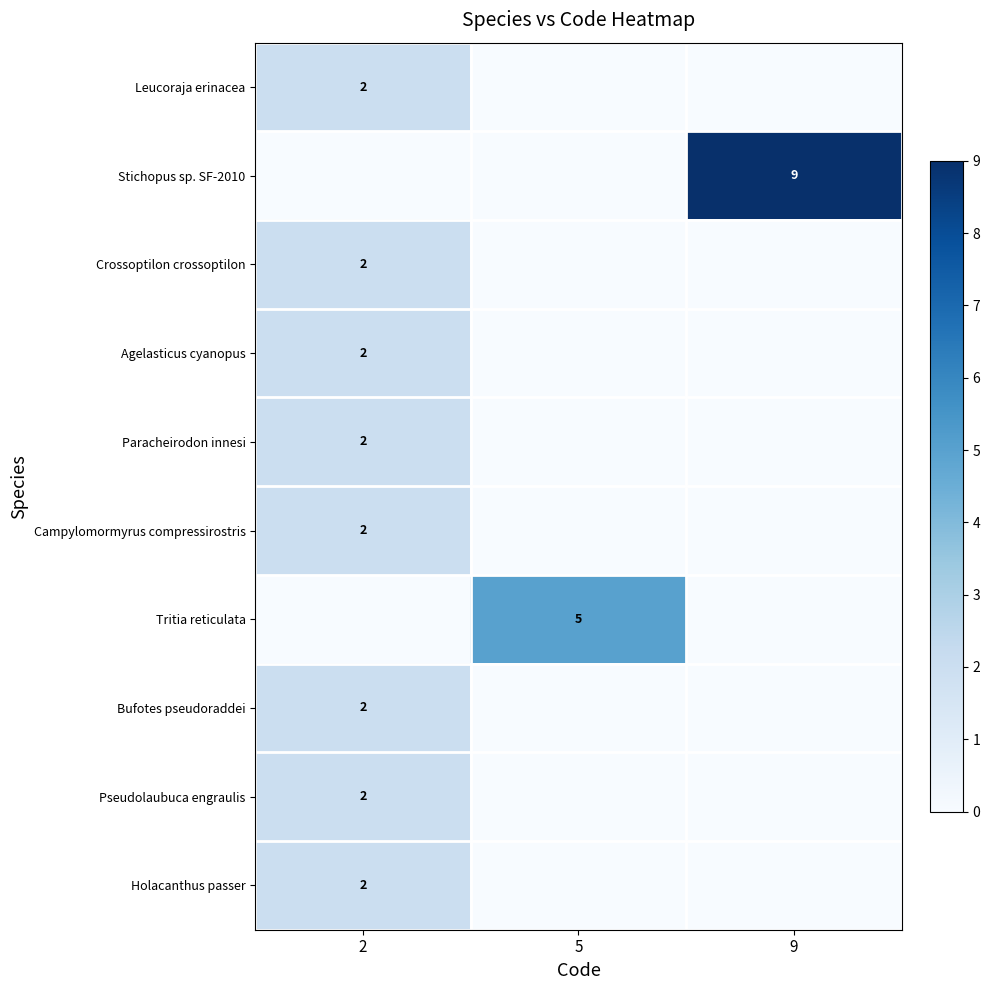

True or false: Stichopus sp. SF-2010 has a value of 9 at 9.

True